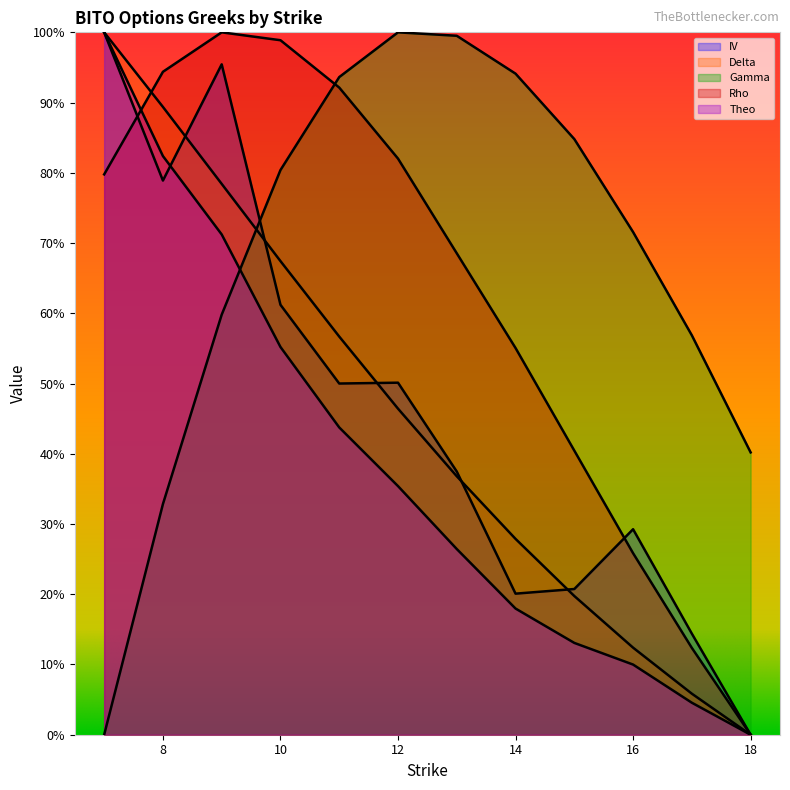

Between which two adjacent categories do rho and iv first intersect?

7 and 8